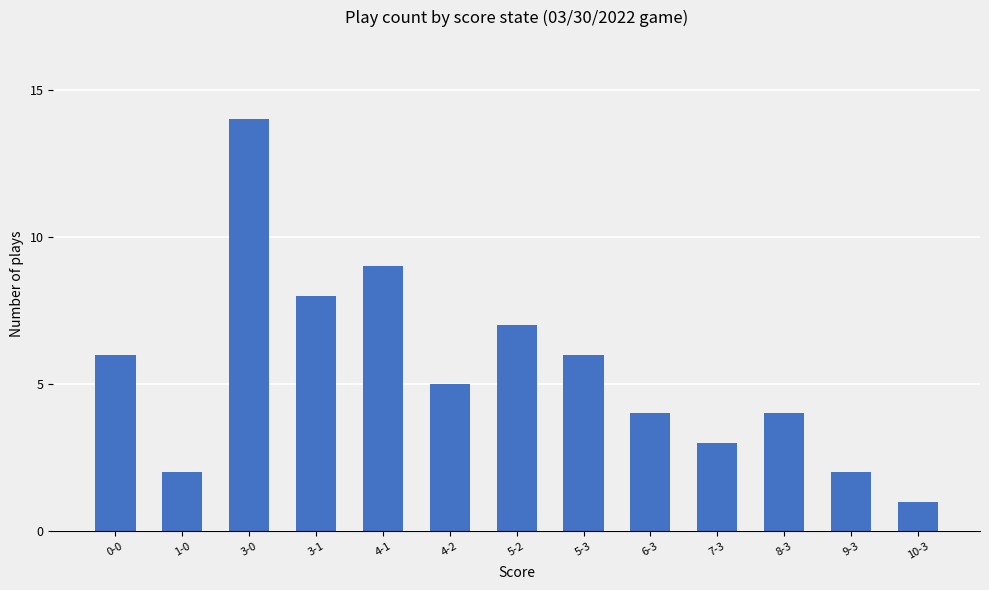

At which label is the value closest to 7?

5-2